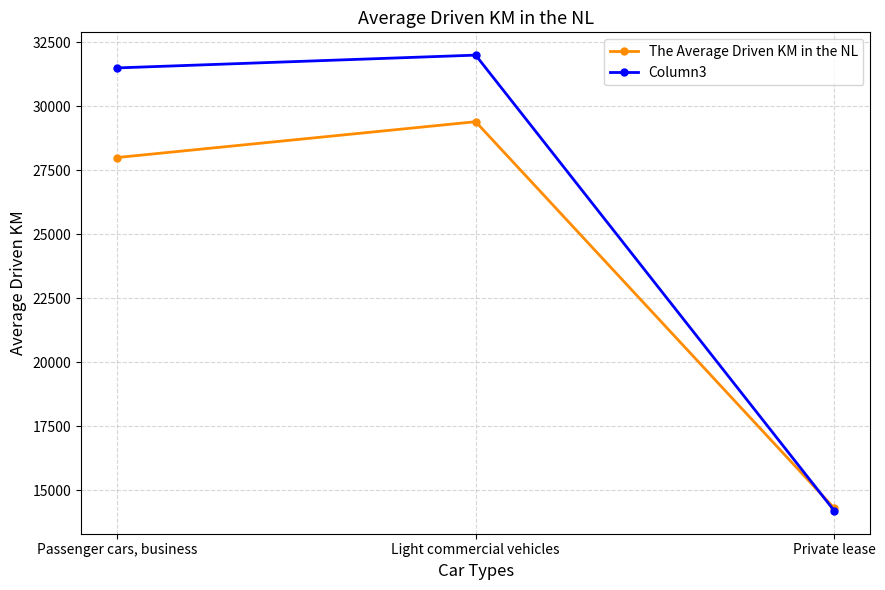

Rank the series by their maximum value, from highest to lowest.

Column3, The Average Driven KM in the NL